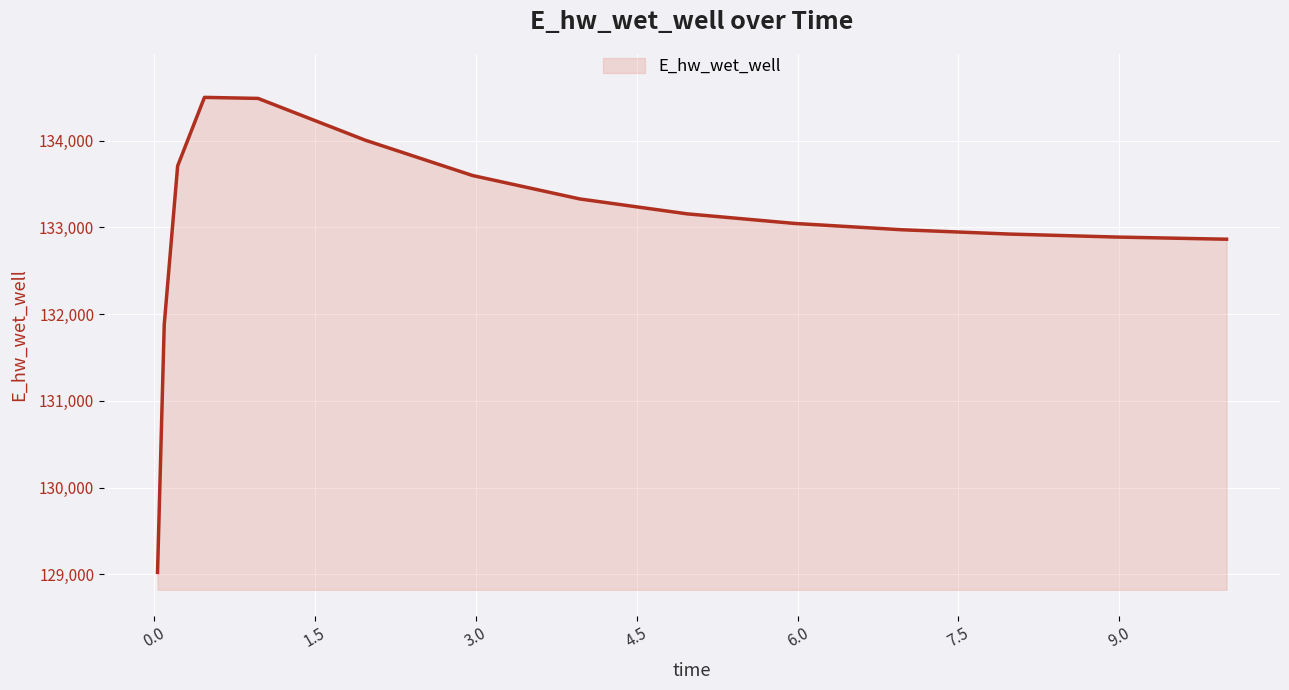

What is the smallest value displayed?

129022.0